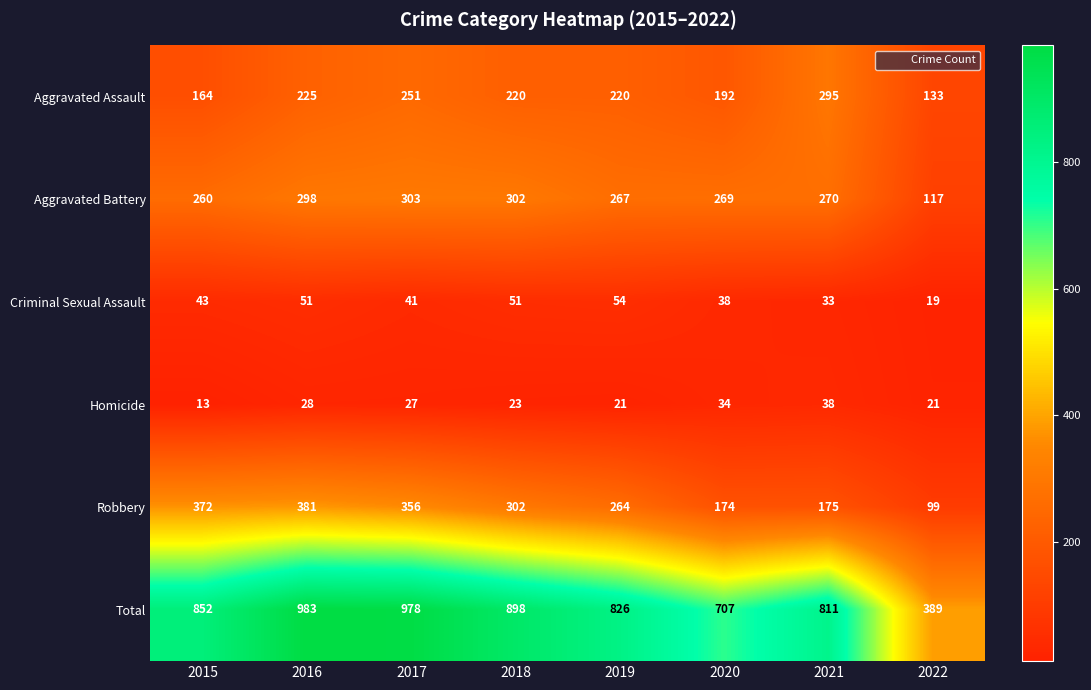

At which category is the sum across all series the highest?

2016